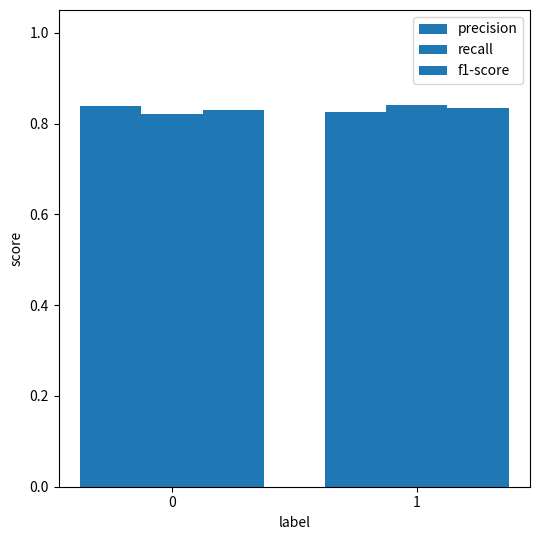

Rank the categories by f1-score value from highest to lowest.

1, 0